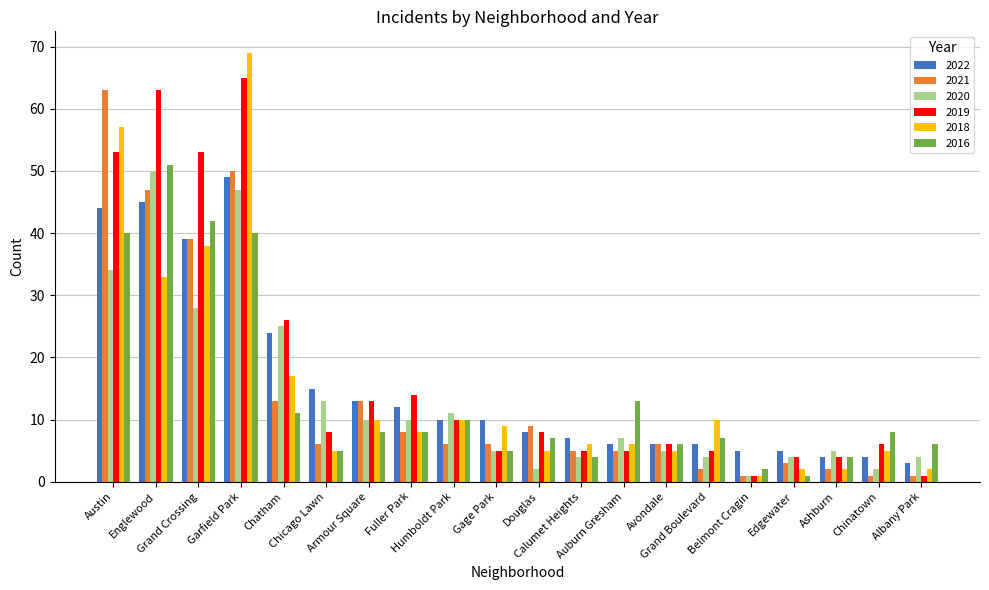

What is the maximum value for 2018?

69